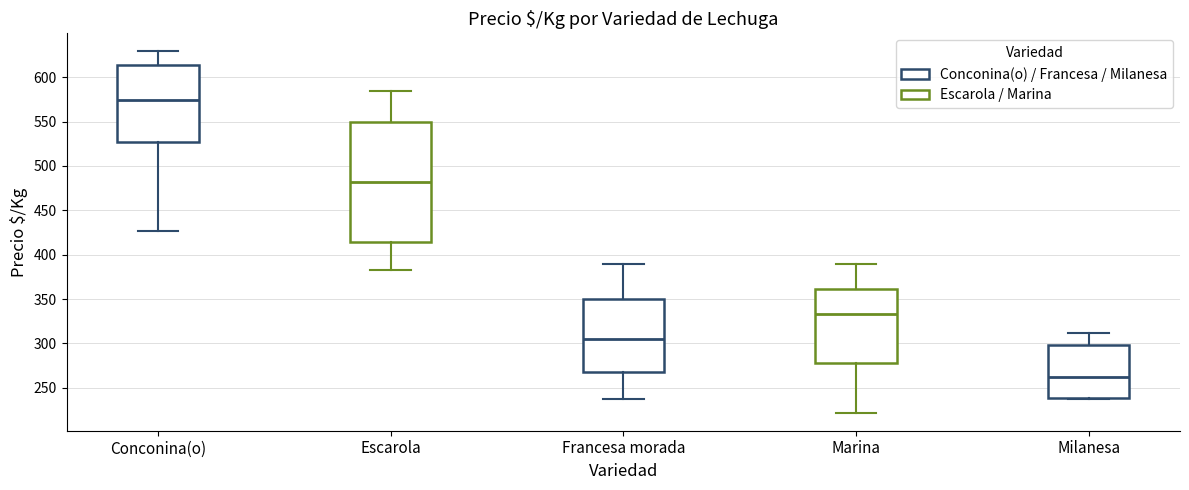

Which box's median line is the lowest?

Milanesa